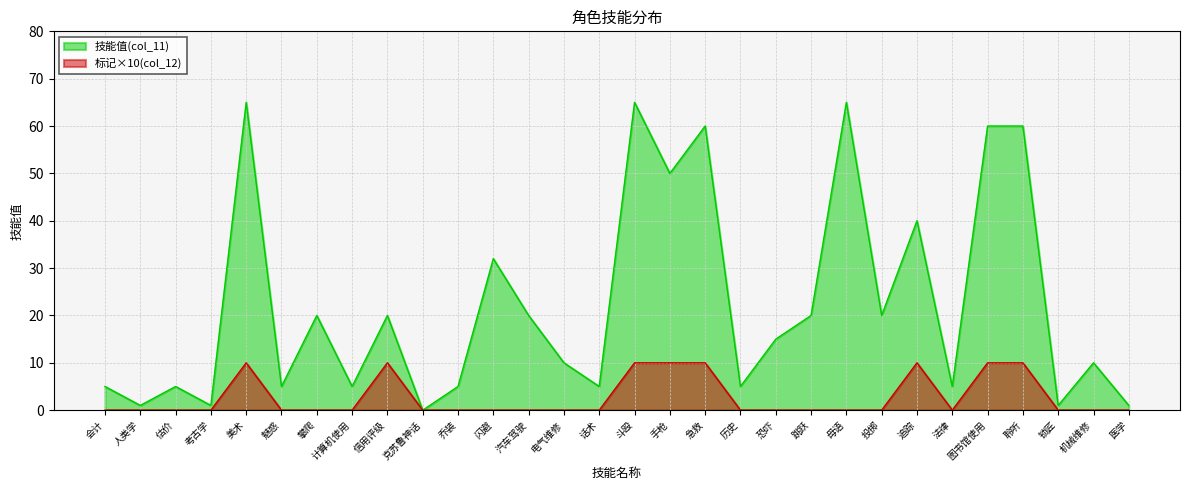

What is the average value of the 标记(col_12) series?

3